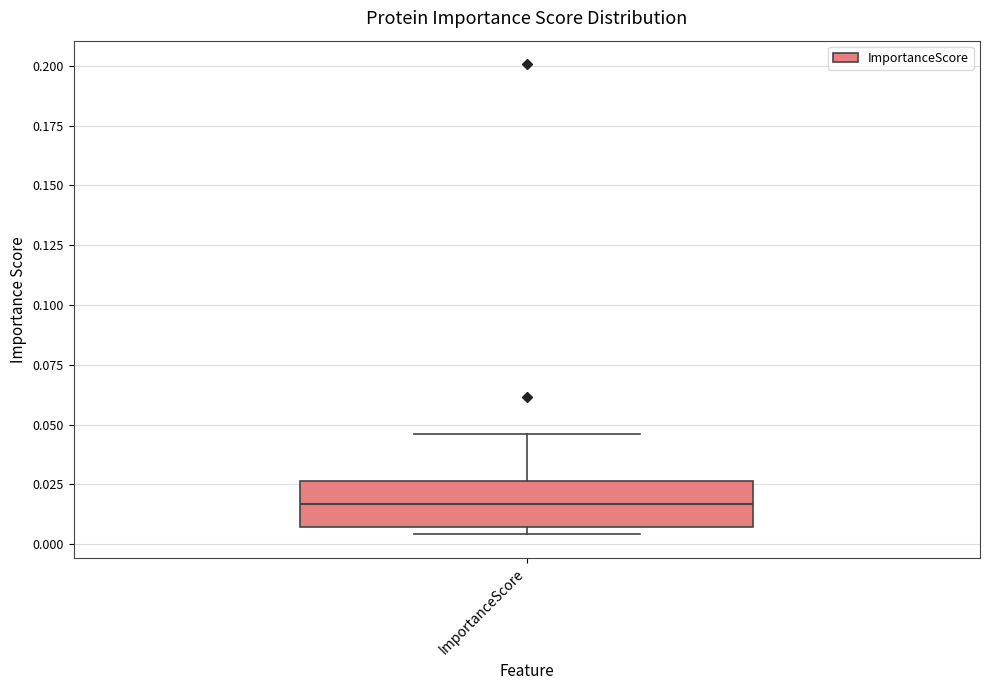

Read this box plot against the y-axis: the position of the median line, the range covered by the box, and the ends of both whiskers. The values are not printed on the chart, so give them approximately, as read against the axis.

median 0.015, box 0.005 to 0.025, whiskers 0.005 (just below the box's lower edge) to 0.045